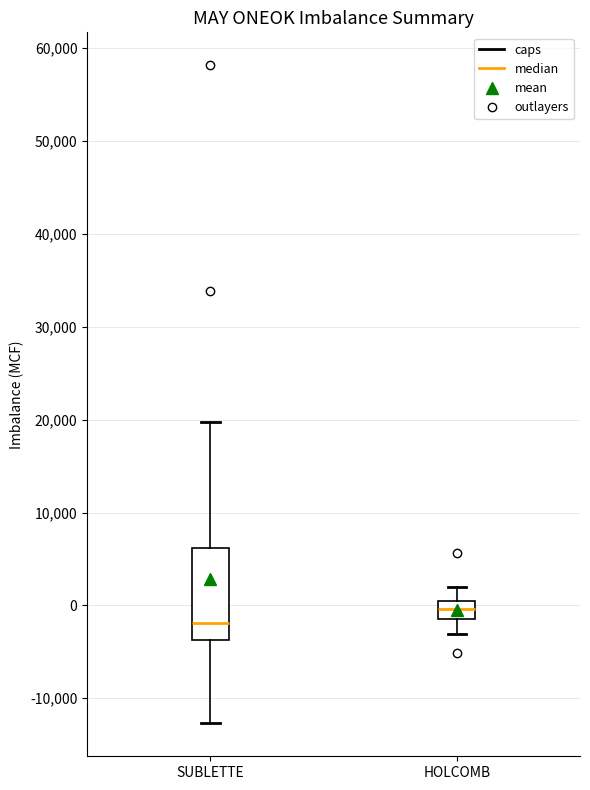

Reading left to right, read every box against the y-axis: the position of its median line, the range the box covers, and the ends of its whiskers. The values are not printed on the chart, so give them approximately, as read against the axis.

SUBLETTE: median -2000, box -4000 to 6000, whiskers -13000 to 20000
HOLCOMB: median 0, box -1000 to 1000, whiskers -3000 to 2000